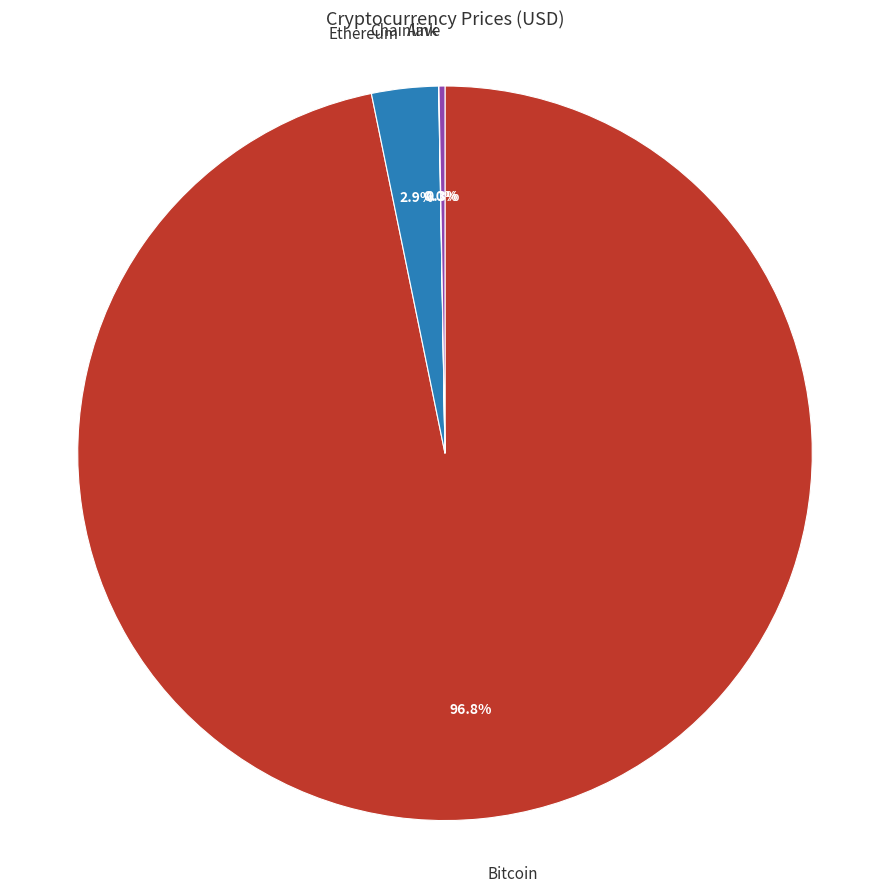

Which has a higher value, Bitcoin or Ethereum?

Bitcoin